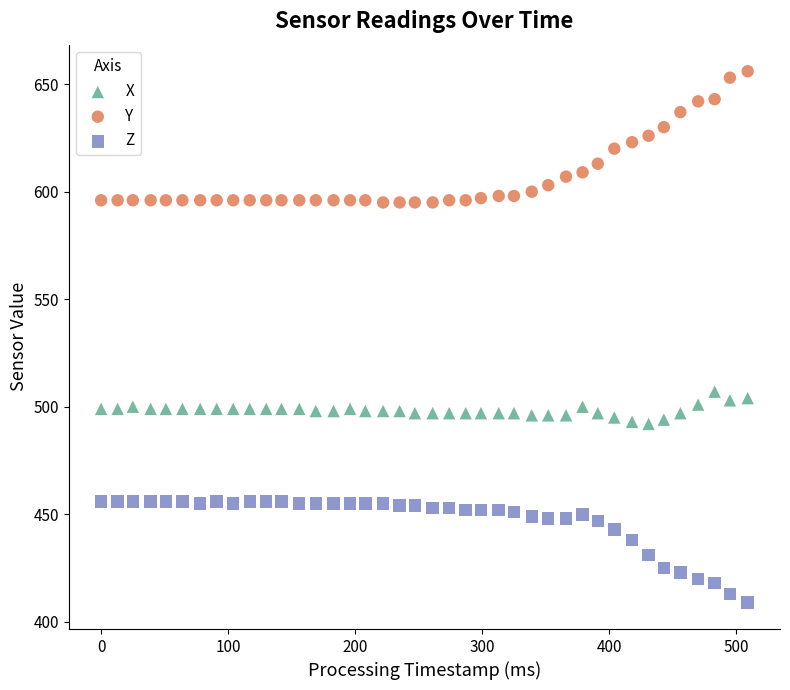

Which series contains the highest Y value?

Y